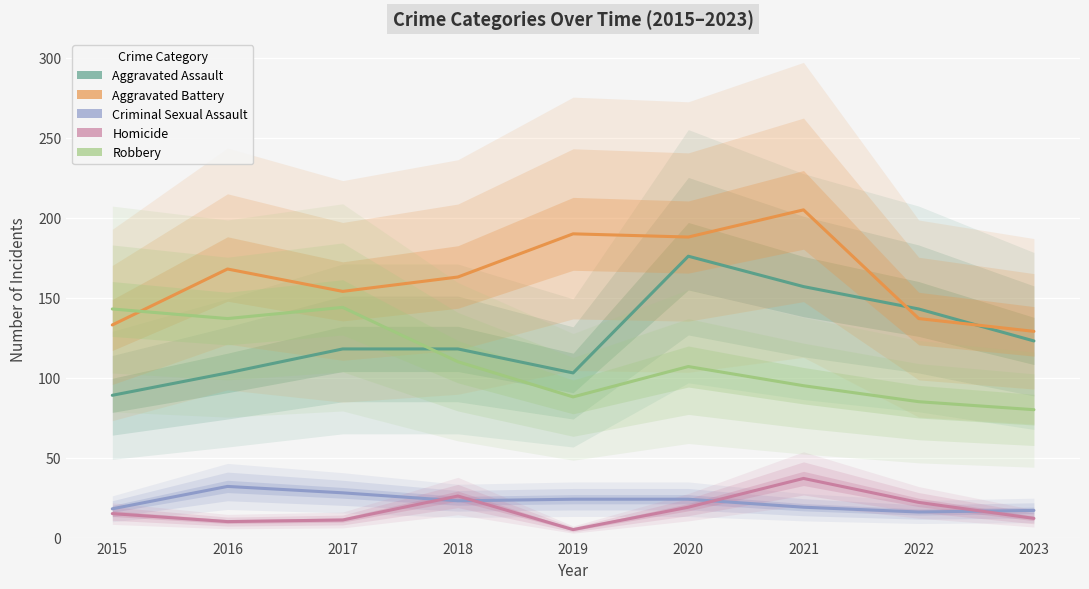

What is the difference between the maximum and second lowest values in the Robbery series?

59